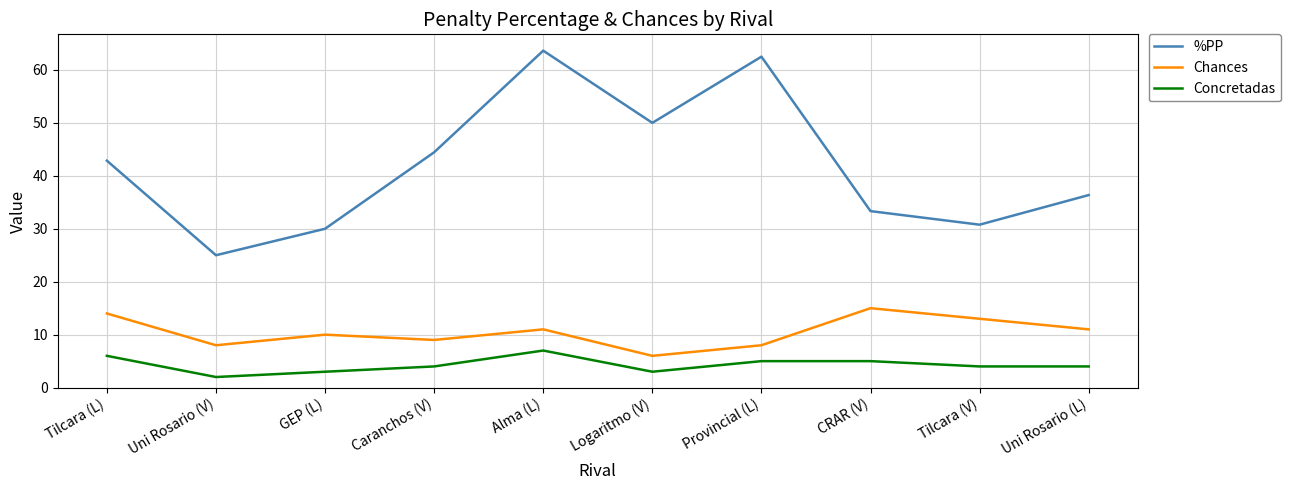

Which category has the highest value across all series?

Alma (L)